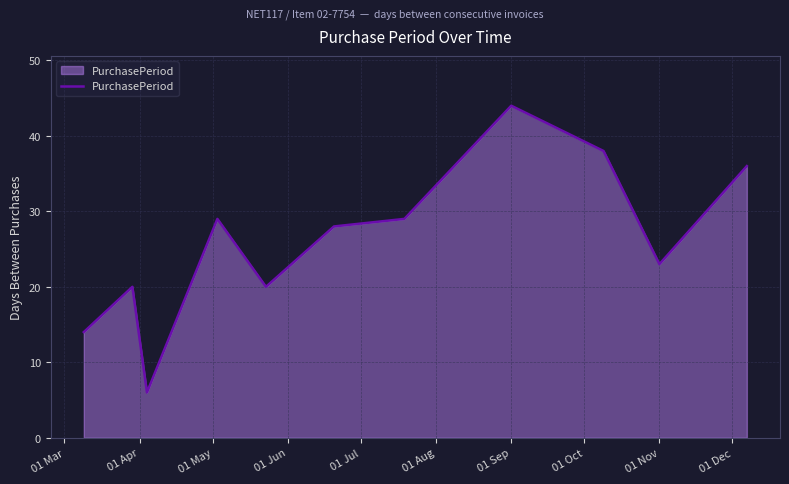

What is the difference between the maximum and minimum values?

38